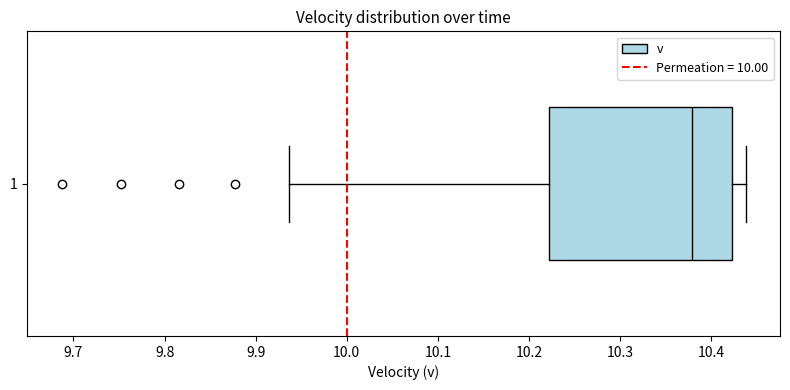

Transcribe this box plot: give where the median line is, the range the box spans, and where the two whiskers end, as read against the x-axis. The values are not printed on the chart, so give them approximately, as read against the axis.

median 10.38, box 10.22 to 10.42, whiskers 9.94 to 10.44